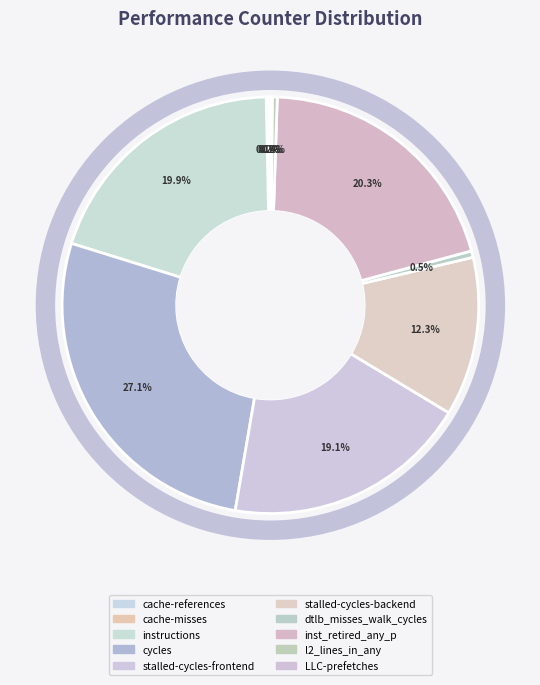

How much of the chart is everything except instructions?

80.1%